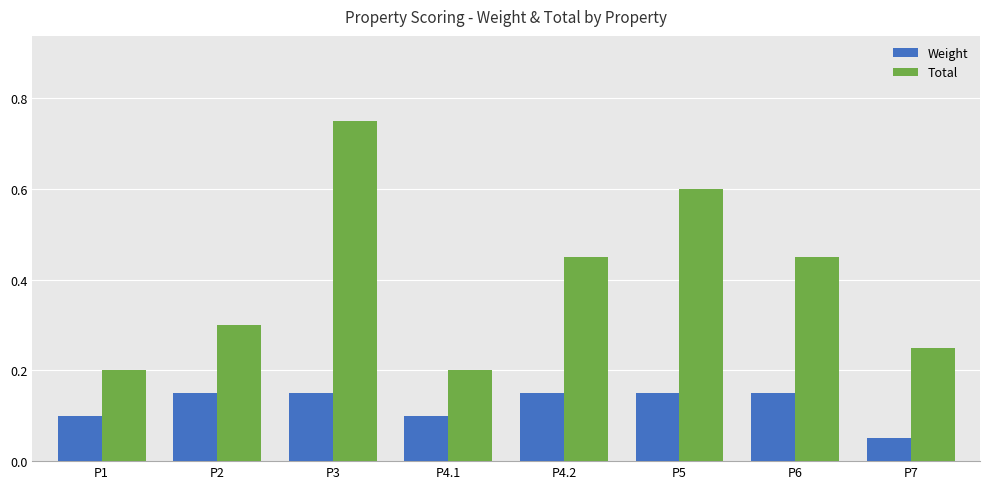

The value of Weight at P4.2 is 0.2. True or false?

False